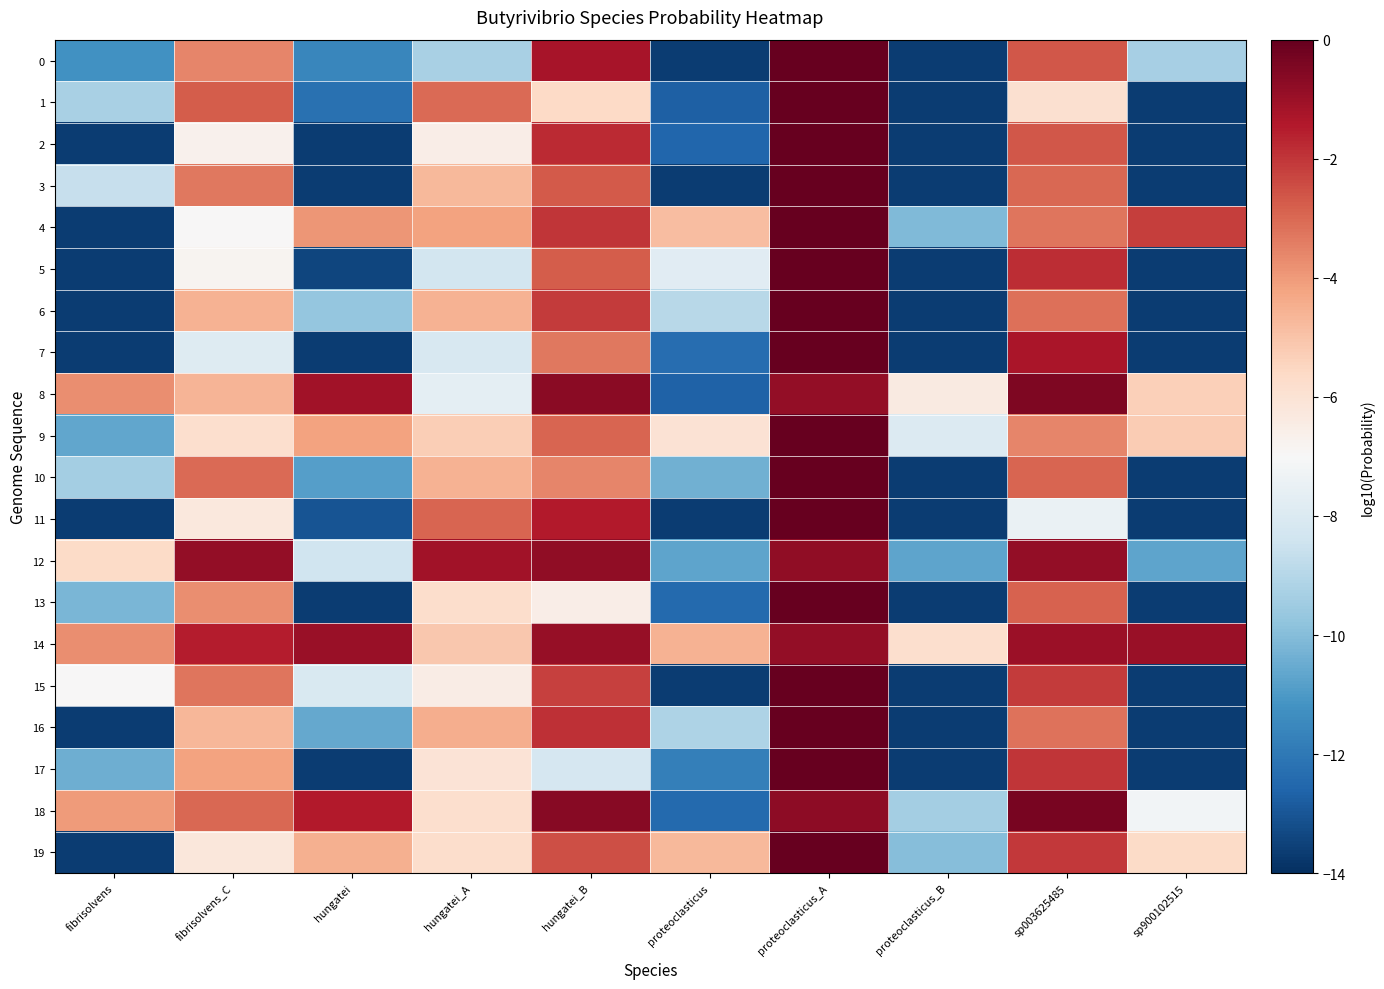

What is the difference between the highest and lowest values at proteoclasticus_A?

0.9